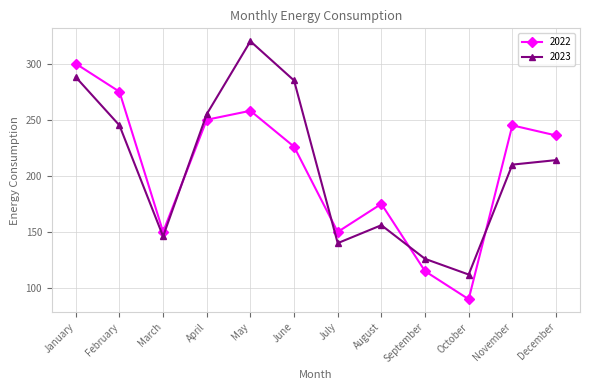

What is the difference between the 2023 values at November and September?

84